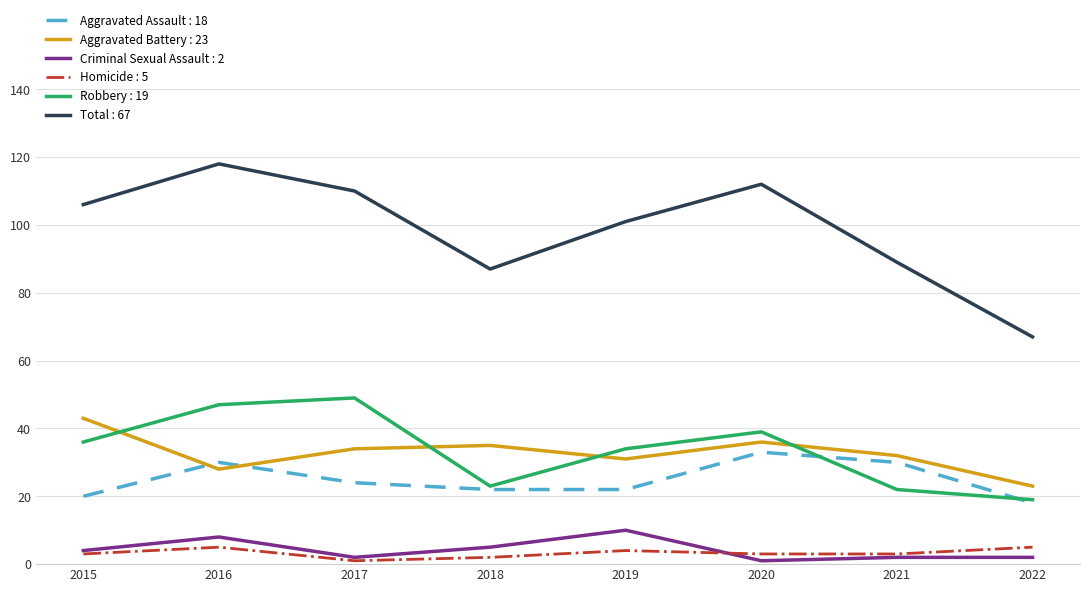

Which series has the widest spread of values?

Total : 67